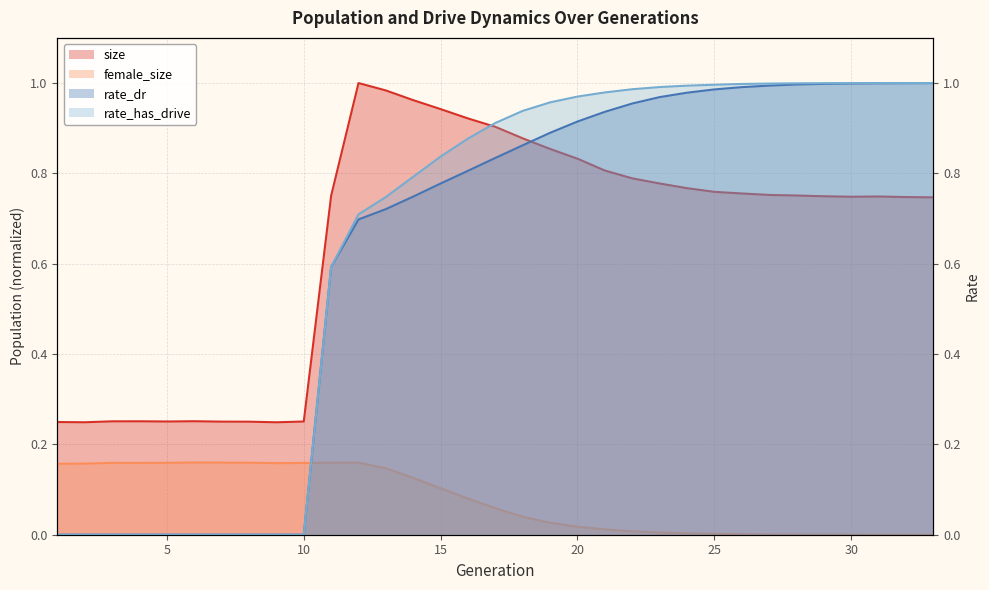

Reading left to right, extract all data points from this chart.

size: 0.2	0.2	0.3	0.3	0.3	0.3	0.3	0.3	0.2	0.3	0.8	1.0	1.0	1.0	0.9	0.9	0.9	0.9	0.9	0.8	0.8	0.8	0.8	0.8	0.8	0.8	0.8	0.8	0.7	0.7	0.7	0.7	0.7
female_size: 0.2	0.2	0.2	0.2	0.2	0.2	0.2	0.2	0.2	0.2	0.2	0.2	0.1	0.1	0.1	0.1	0.1	0.0	0.0	0.0	0.0	0.0	0.0	0.0	0.0	0.0	0.0	0.0	0.0	0.0	0.0	0.0	0.0
rate_dr: 0.0	0.0	0.0	0.0	0.0	0.0	0.0	0.0	0.0	0.0	0.6	0.7	0.7	0.7	0.8	0.8	0.8	0.9	0.9	0.9	0.9	1.0	1.0	1.0	1.0	1.0	1.0	1.0	1.0	1.0	1.0	1.0	1.0
rate_has_drive: 0.0	0.0	0.0	0.0	0.0	0.0	0.0	0.0	0.0	0.0	0.6	0.7	0.7	0.8	0.8	0.9	0.9	0.9	1.0	1.0	1.0	1.0	1.0	1.0	1.0	1.0	1.0	1.0	1.0	1.0	1.0	1.0	1.0